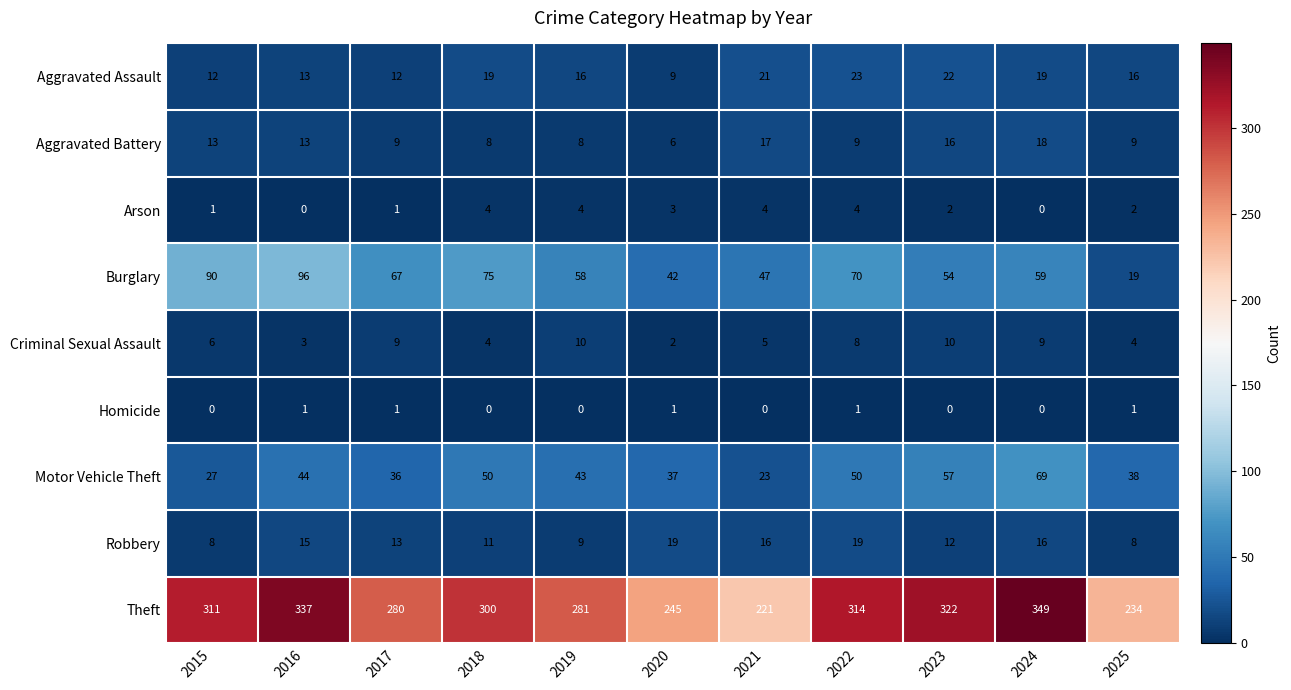

At how many categories does at least one series exceed 64?

11